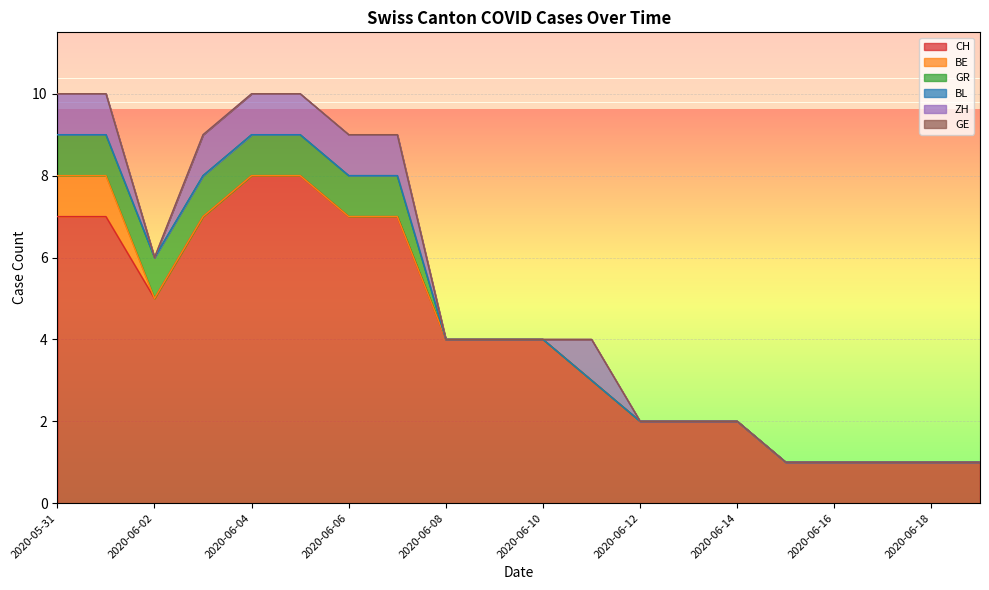

True or false: ZH and CH intersect in this chart.

False